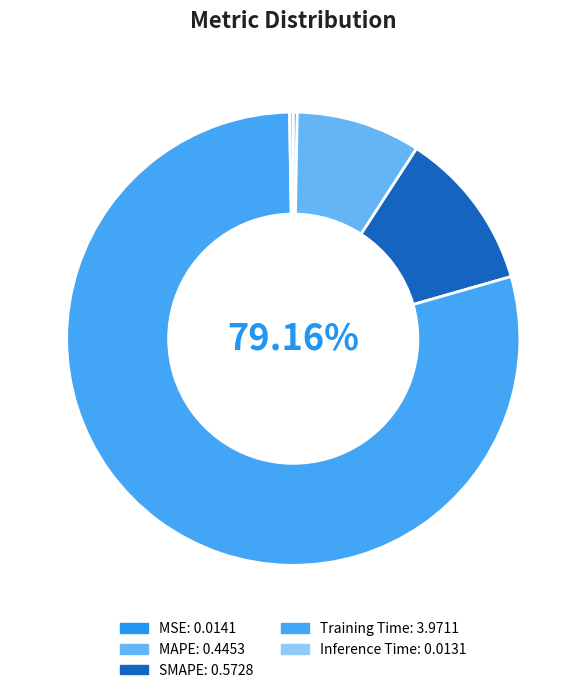

Is there any slice that represents more than half of the pie?

Yes